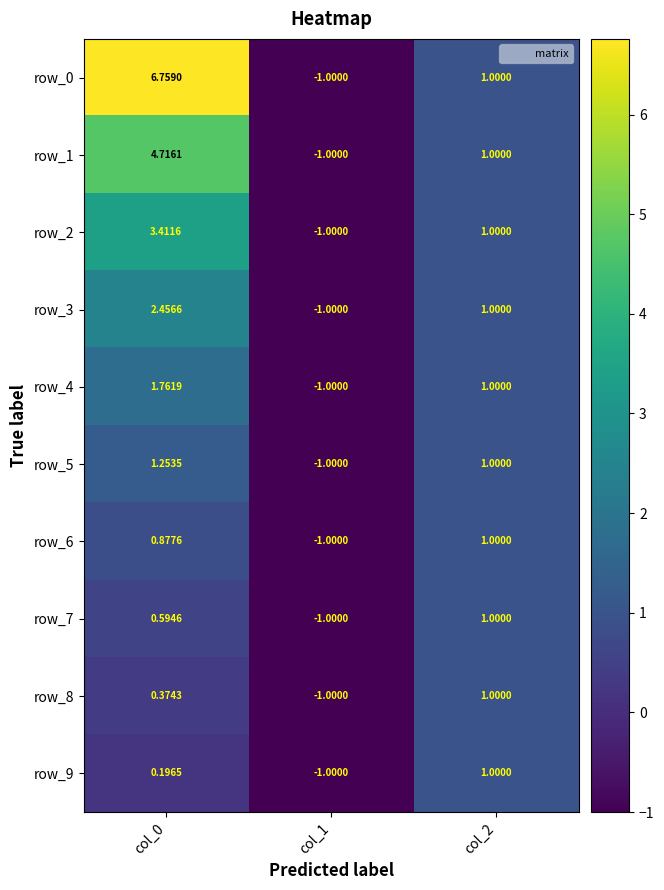

At which label does row_4 first exceed 1?

col_0